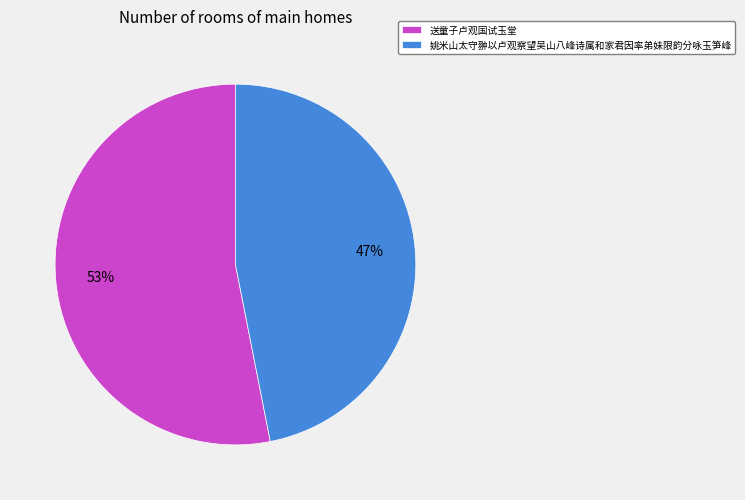

How many segments does this pie chart have?

2